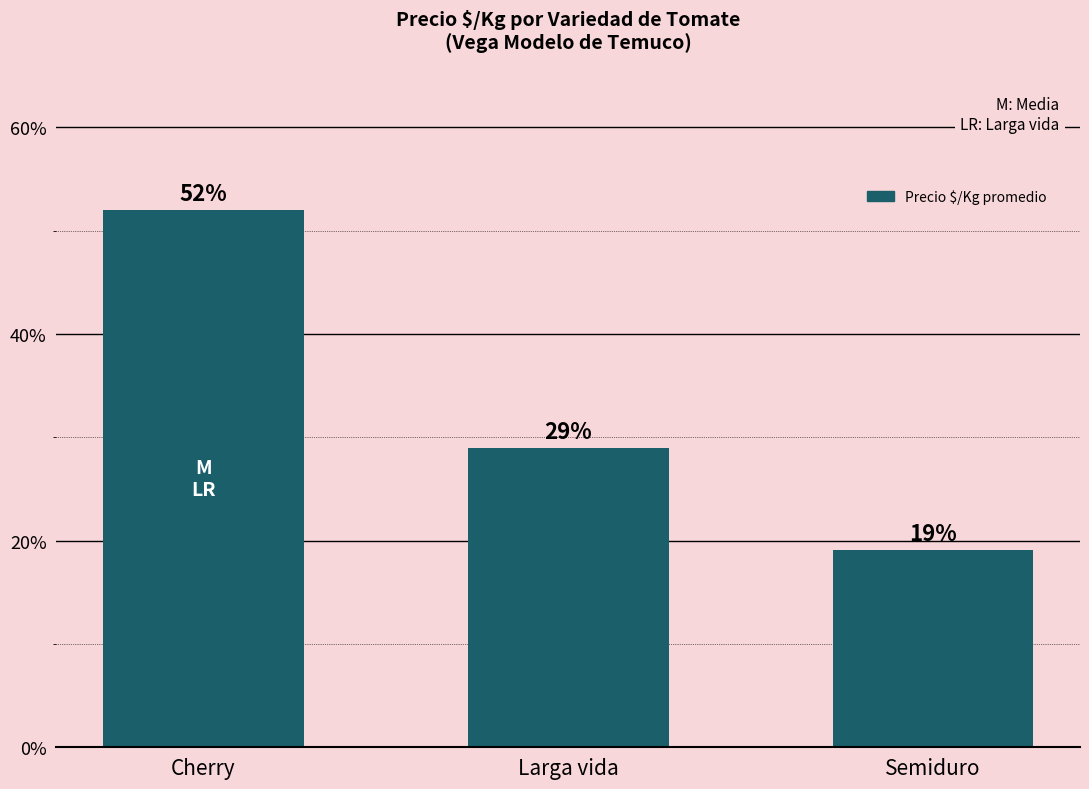

Rank the categories by value from highest to lowest.

Cherry, Larga vida, Semiduro